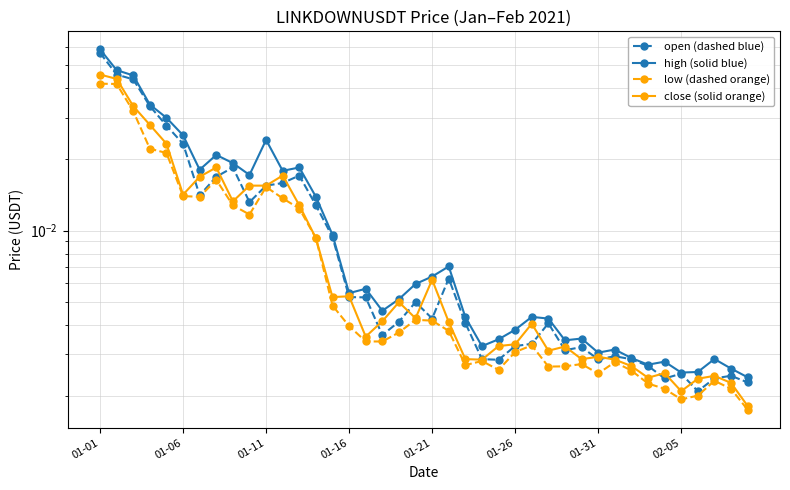

What is the sum of all low (dashed orange) values?

0.4